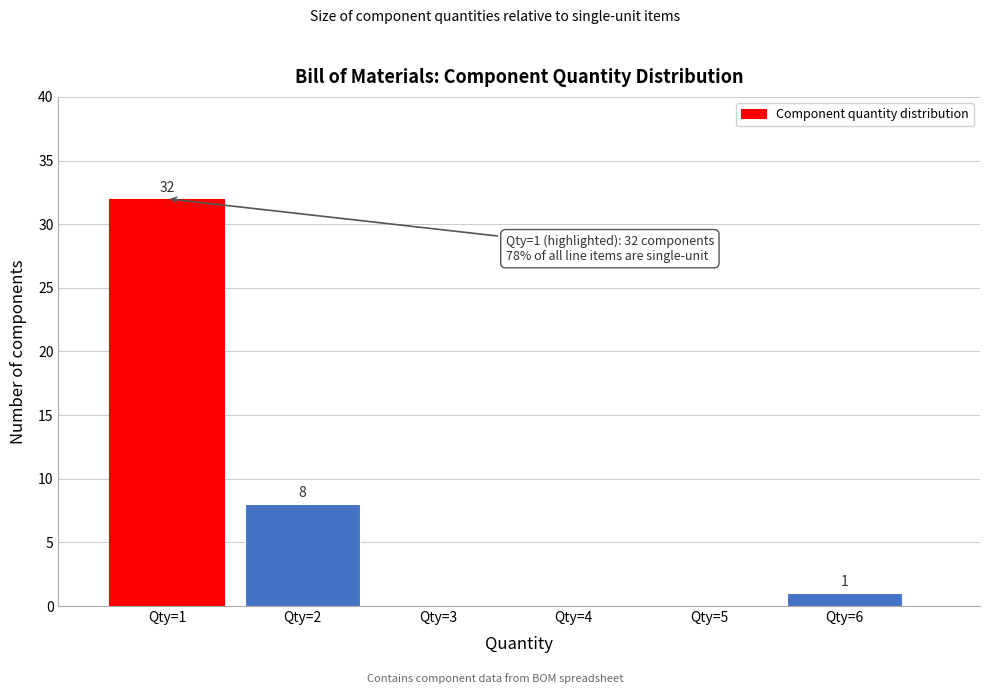

Which range on the x-axis has the tallest bar?

0.5 to 1.5